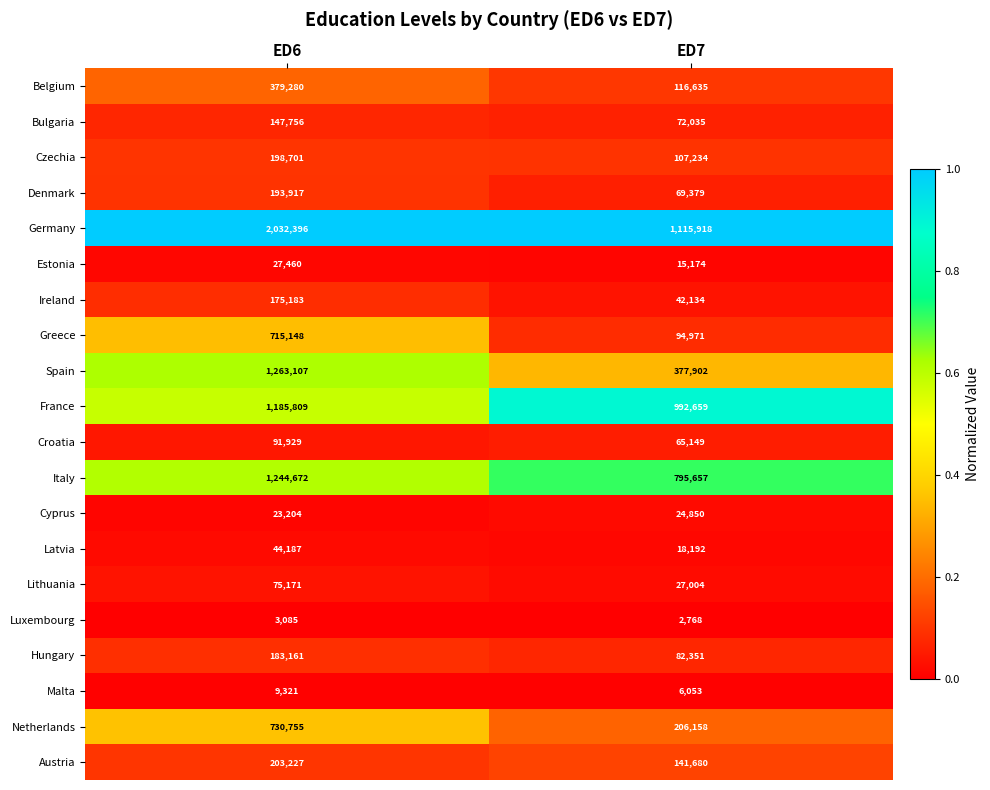

The value of Denmark at ED7 is 107391. True or false?

False